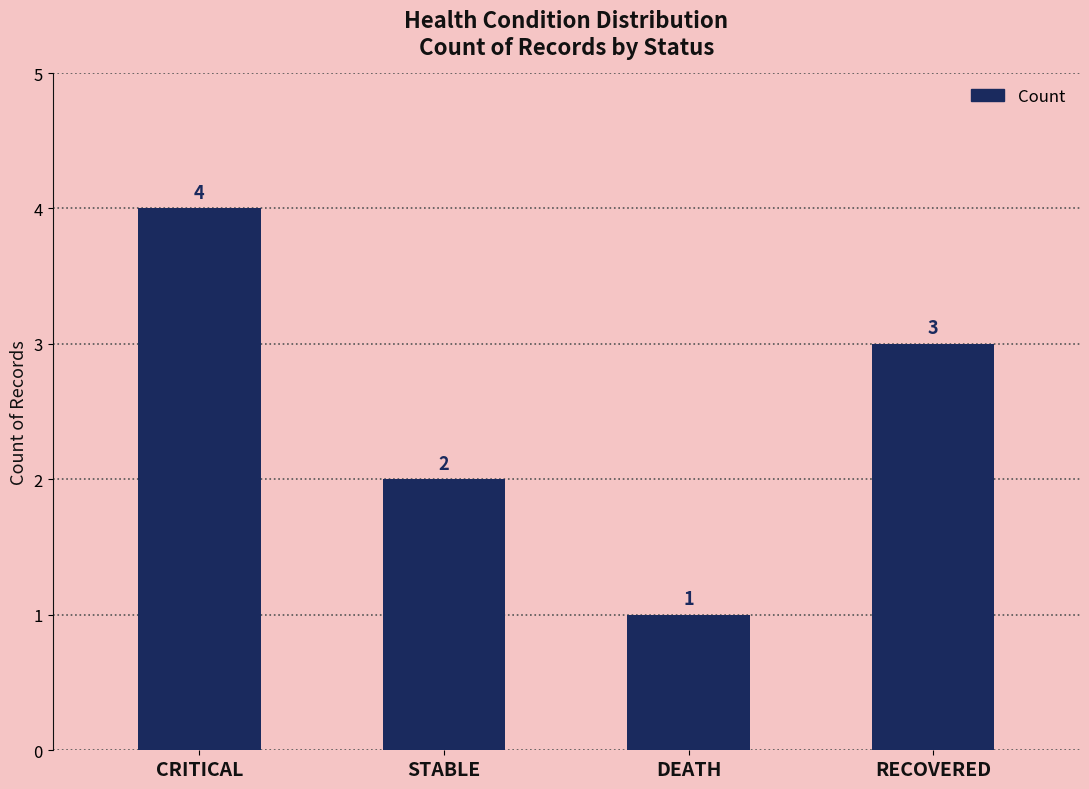

Reading right to left, list all the values displayed in this chart.

3	1	2	4